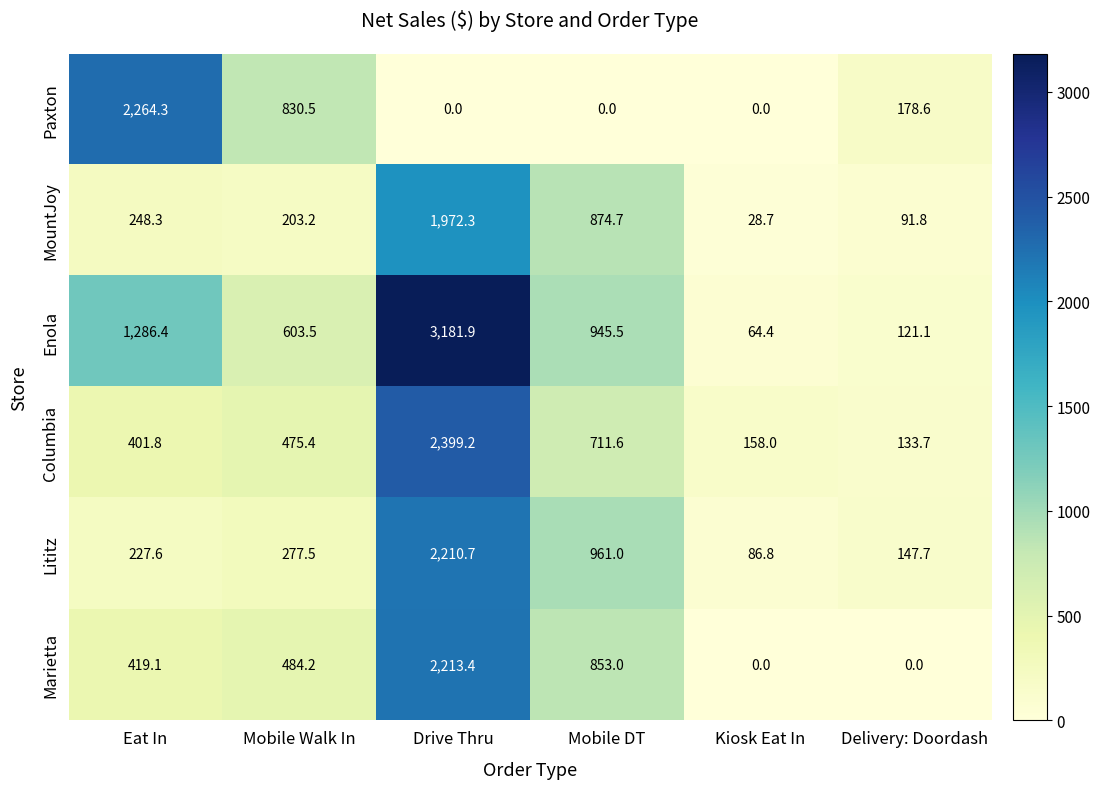

What is the difference between the Columbia values at Kiosk Eat In and Mobile Walk In?

317.4